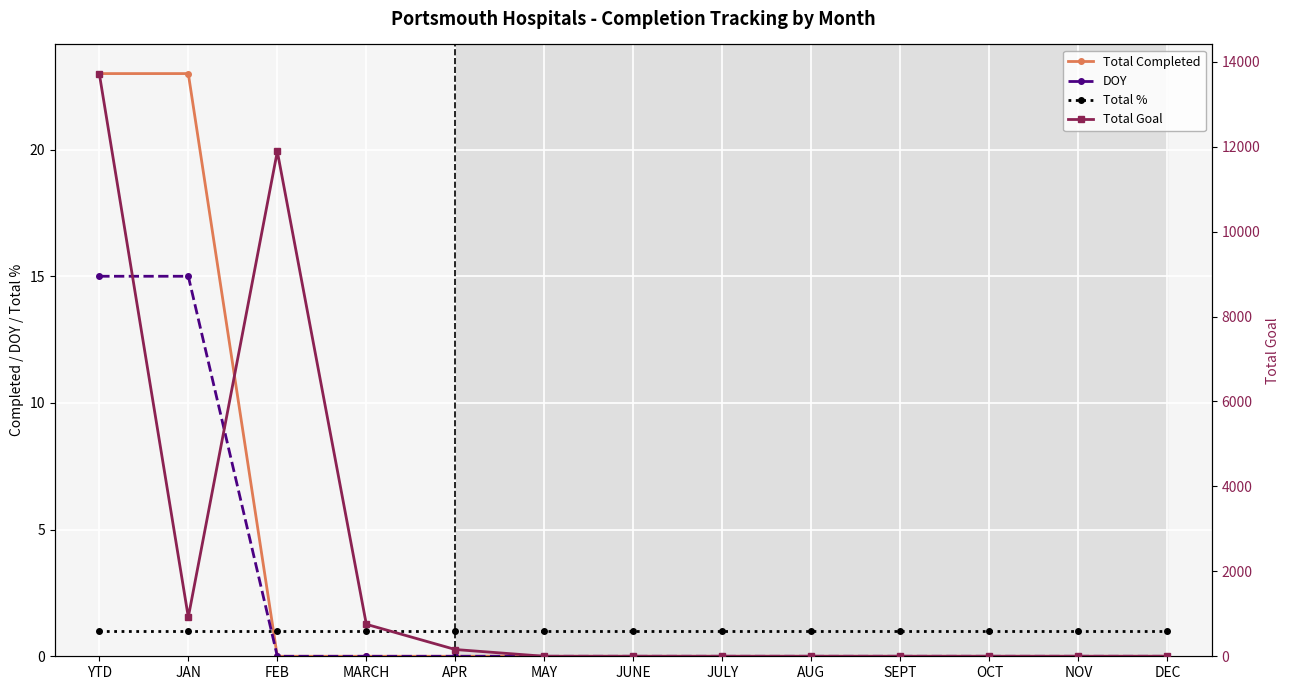

At JAN, list the series in order from smallest to largest.

Total %, DOY, Total Completed, Total Goal